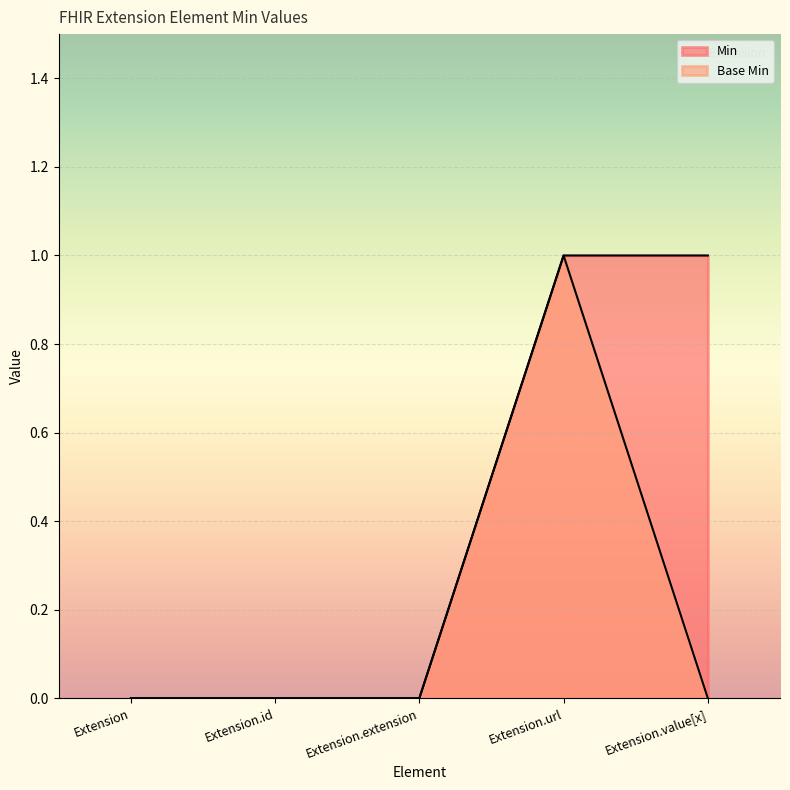

True or false: Base Min and Min cross at least once.

False